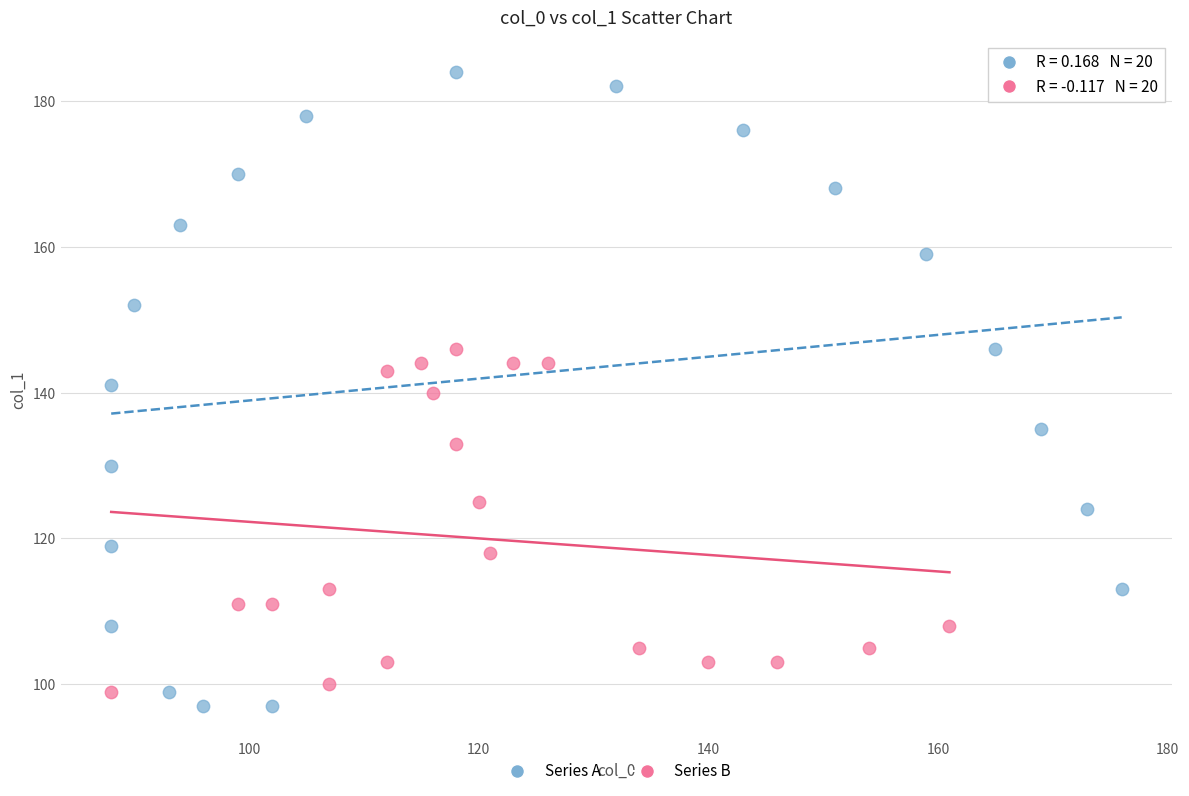

Which series reaches the minimum Y coordinate?

Series A